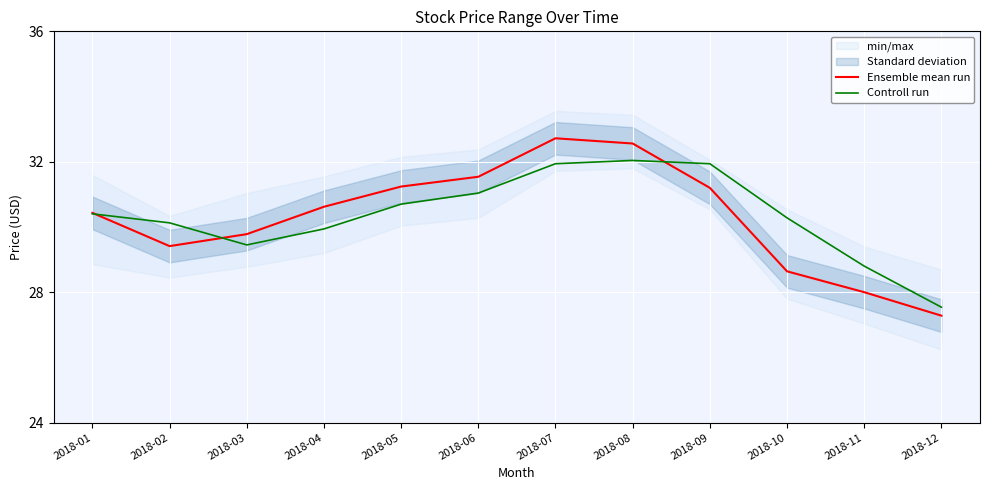

True or false: Ensemble mean run and Controll run cross at least once.

True